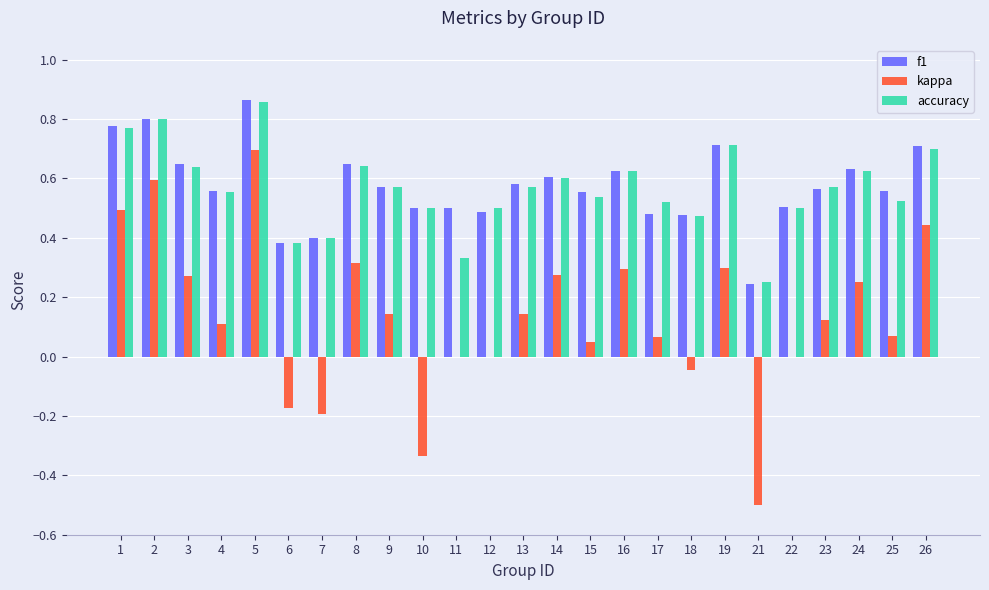

True or false: kappa has a value of 0.4 at 26.

True